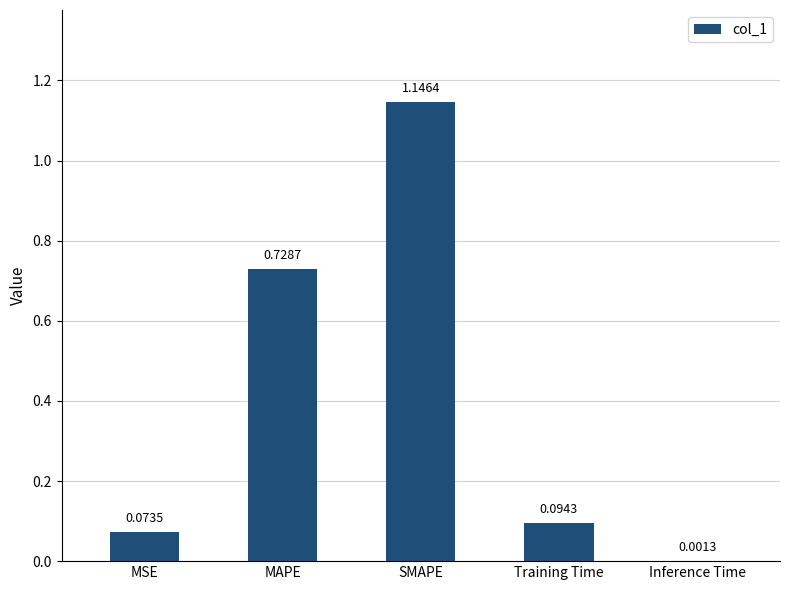

At which label is the value closest to 0?

Inference Time